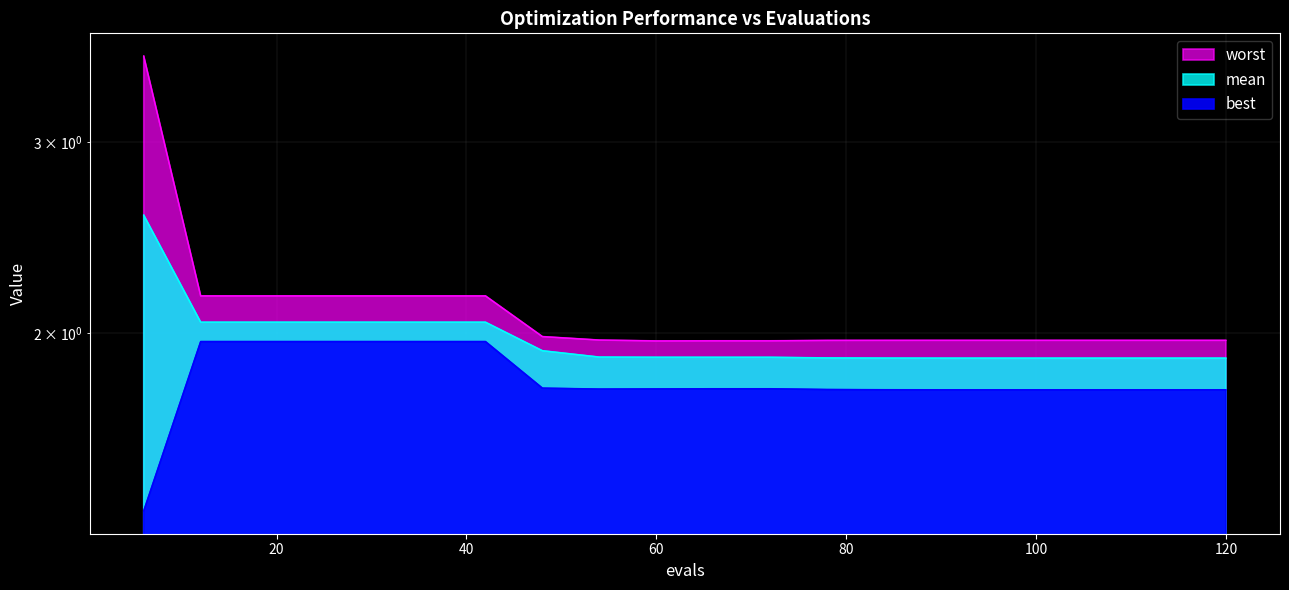

How many lines are shown in the chart?

3